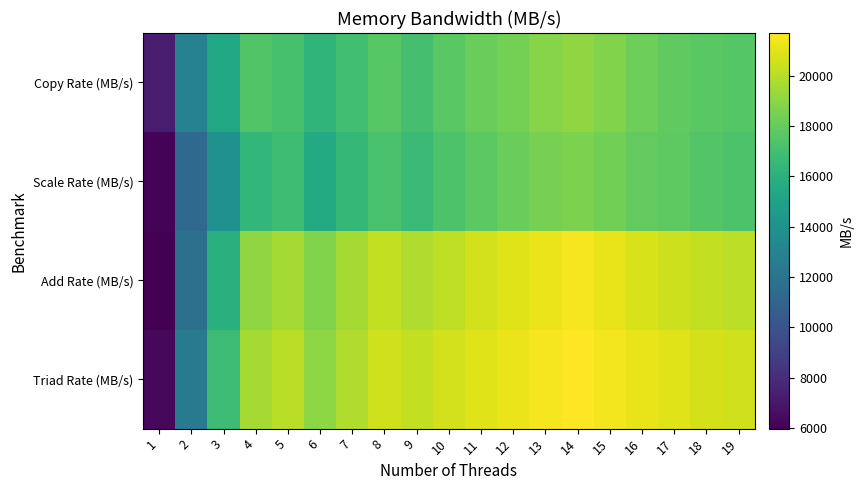

Reading left to right, list all the values displayed in this chart.

Copy Rate (MB/s): 1=7208.4	2=12931.4	3=15356.7	4=17427.1	5=17111.9	6=16260.1	7=16938.8	8=17600.6	9=17057.2	10=17647.2	11=18107.8	12=18444.5	13=18821.6	14=19104.0	15=18735.5	16=18258.2	17=17882.5	18=17652.1	19=17525.2
Scale Rate (MB/s): 1=6118.5	2=11357.7	3=13953.2	4=16382.5	5=16802.0	6=15610.7	7=16465.4	8=17175.9	9=16702.8	10=17284.2	11=17765.5	12=18121.1	13=18463.4	14=18577.9	15=18324.2	16=17902.1	17=17792.8	18=17522.0	19=17324.9
Add Rate (MB/s): 1=5971.5	2=11787.8	3=15963.0	4=19065.2	5=19584.8	6=18711.2	7=19569.5	8=20260.9	9=19803.0	10=20196.7	11=20600.7	12=20941.1	13=21235.5	14=21509.0	15=21180.5	16=20740.1	17=20484.3	18=20267.0	19=20108.2
Triad Rate (MB/s): 1=6317.1	2=12397.1	3=16731.1	4=19593.0	5=20058.8	6=19033.9	7=19843.9	8=20559.0	9=20253.2	10=20634.7	11=20962.3	12=21242.5	13=21503.6	14=21702.8	15=21453.1	16=21177.1	17=20945.3	18=20712.7	19=20595.2